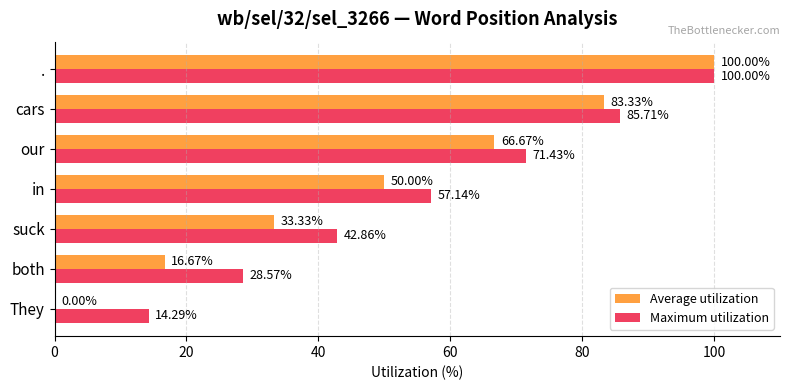

At which category is the sum across all series the highest?

.